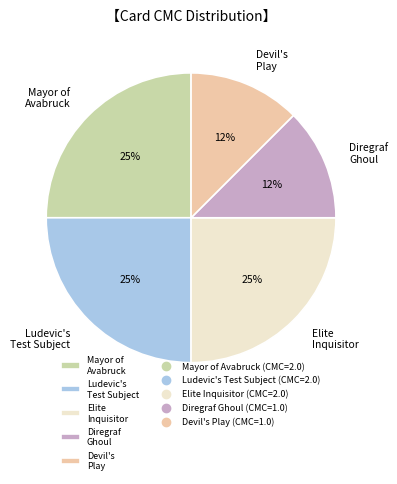

True or false: Ludevic's Test Subject accounts for 25% of the total.

True